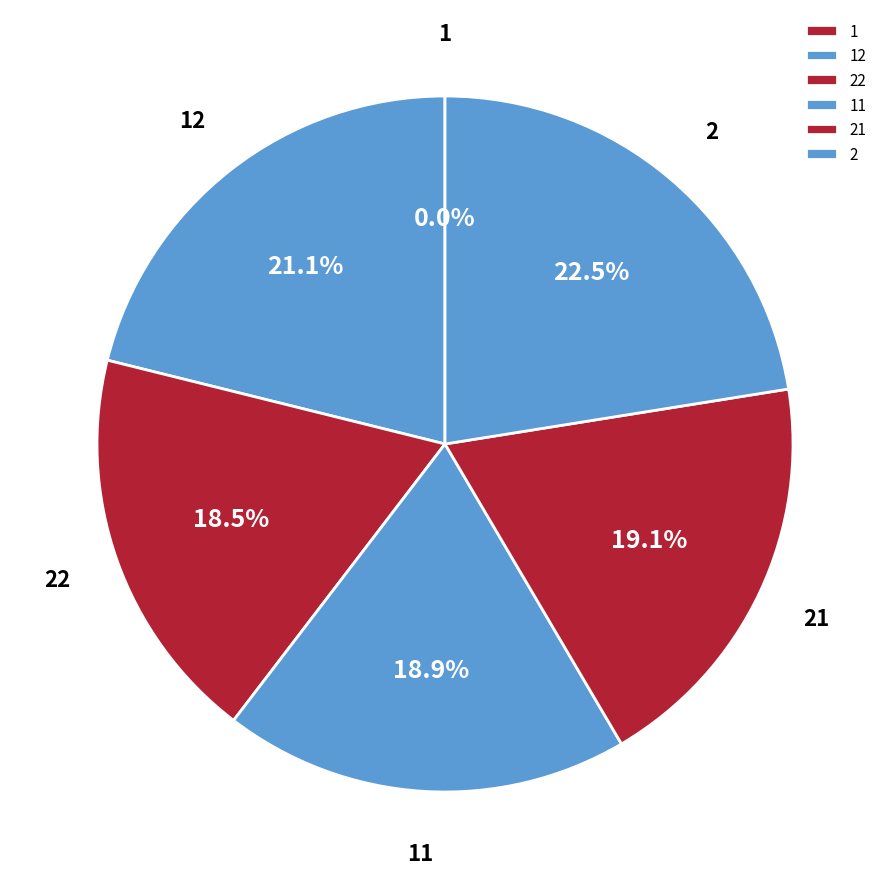

How much of the chart is everything except 2?

77.5%